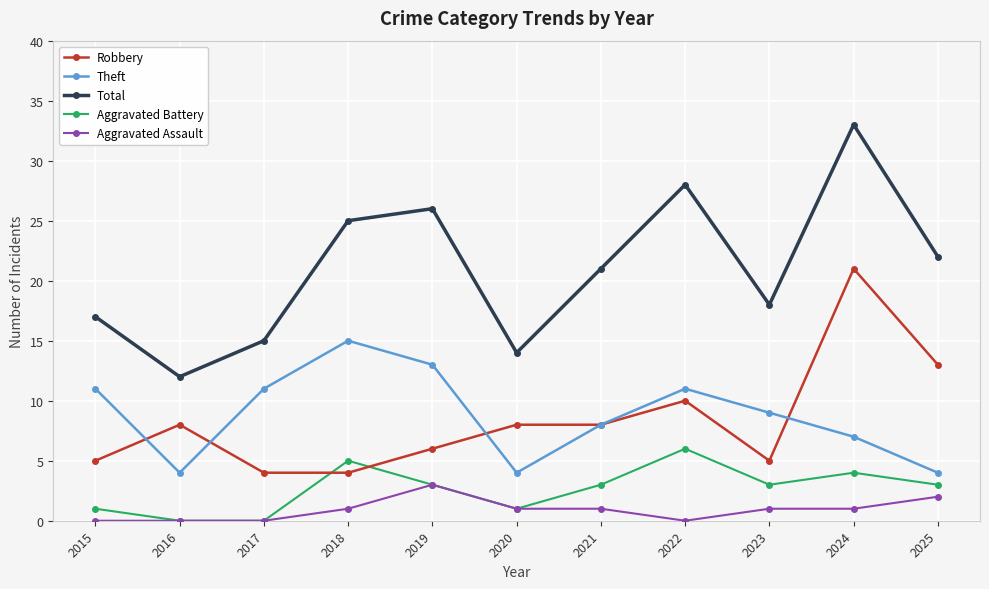

In Total, how many points are lower than both neighbors (excluding endpoints)?

3